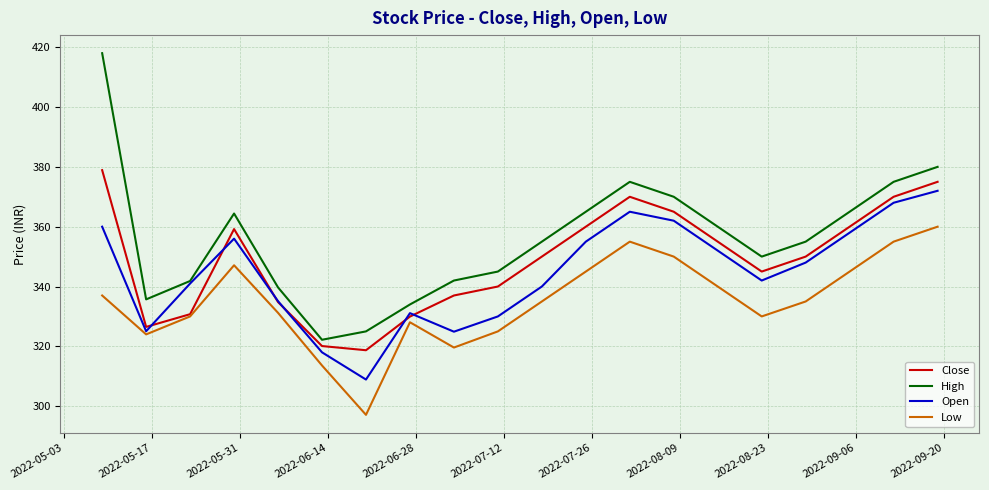

List the series in order of their overall mean, highest first.

High, Close, Open, Low